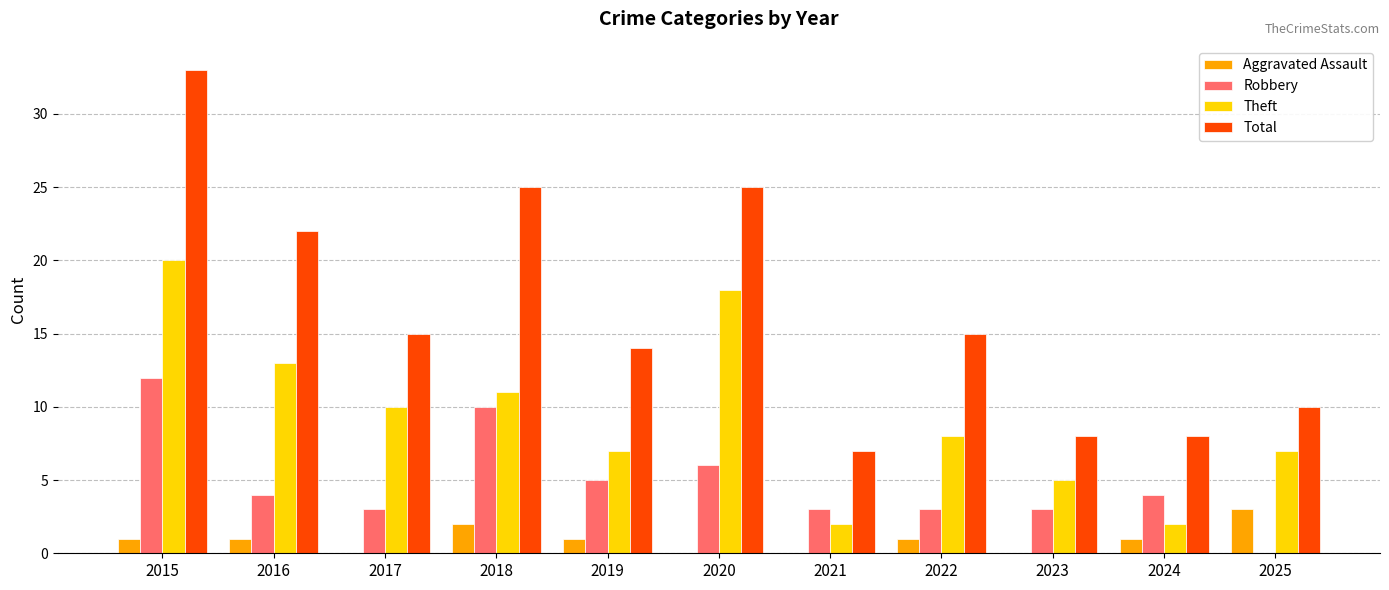

Are the bars grouped side by side (vs. stacked)?

Yes